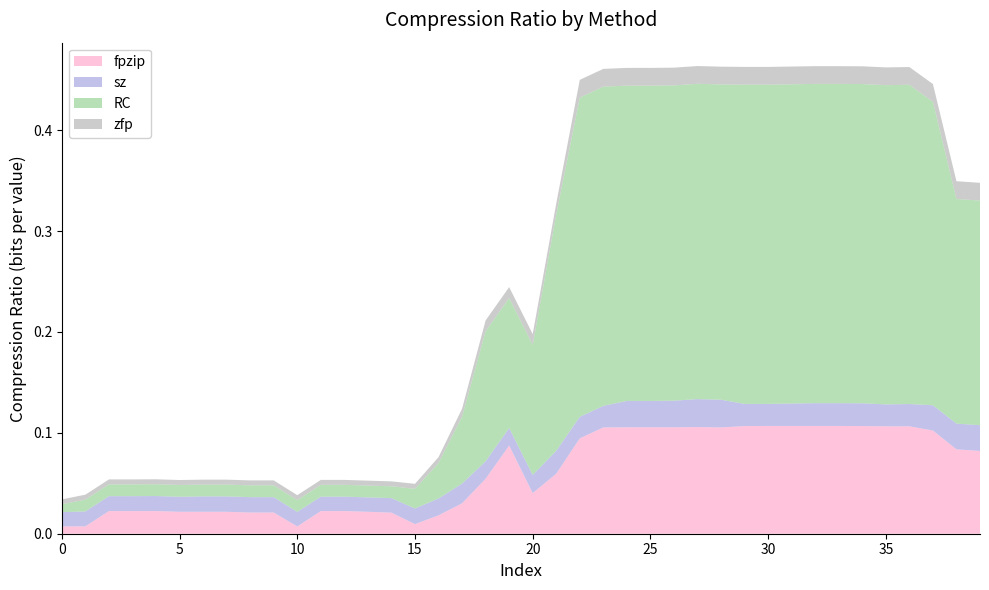

Reading right to left, what are all the values shown in this chart?

fpzip: 39=0.1	38=0.1	37=0.1	36=0.1	35=0.1	34=0.1	33=0.1	32=0.1	31=0.1	30=0.1	29=0.1	28=0.1	27=0.1	26=0.1	25=0.1	24=0.1	23=0.1	22=0.1	21=0.1	20=0.0	19=0.1	18=0.1	17=0.0	16=0.0	15=0.0	14=0.0	13=0.0	12=0.0	11=0.0	10=0.0	9=0.0	8=0.0	7=0.0	6=0.0	5=0.0	4=0.0	3=0.0	2=0.0	1=0.0	0=0.0
sz: 39=0.0	38=0.0	37=0.0	36=0.0	35=0.0	34=0.0	33=0.0	32=0.0	31=0.0	30=0.0	29=0.0	28=0.0	27=0.0	26=0.0	25=0.0	24=0.0	23=0.0	22=0.0	21=0.0	20=0.0	19=0.0	18=0.0	17=0.0	16=0.0	15=0.0	14=0.0	13=0.0	12=0.0	11=0.0	10=0.0	9=0.0	8=0.0	7=0.0	6=0.0	5=0.0	4=0.0	3=0.0	2=0.0	1=0.0	0=0.0
RC: 39=0.2	38=0.2	37=0.3	36=0.3	35=0.3	34=0.3	33=0.3	32=0.3	31=0.3	30=0.3	29=0.3	28=0.3	27=0.3	26=0.3	25=0.3	24=0.3	23=0.3	22=0.3	21=0.2	20=0.1	19=0.1	18=0.1	17=0.1	16=0.0	15=0.0	14=0.0	13=0.0	12=0.0	11=0.0	10=0.0	9=0.0	8=0.0	7=0.0	6=0.0	5=0.0	4=0.0	3=0.0	2=0.0	1=0.0	0=0.0
zfp: 39=0.0	38=0.0	37=0.0	36=0.0	35=0.0	34=0.0	33=0.0	32=0.0	31=0.0	30=0.0	29=0.0	28=0.0	27=0.0	26=0.0	25=0.0	24=0.0	23=0.0	22=0.0	21=0.0	20=0.0	19=0.0	18=0.0	17=0.0	16=0.0	15=0.0	14=0.0	13=0.0	12=0.0	11=0.0	10=0.0	9=0.0	8=0.0	7=0.0	6=0.0	5=0.0	4=0.0	3=0.0	2=0.0	1=0.0	0=0.0